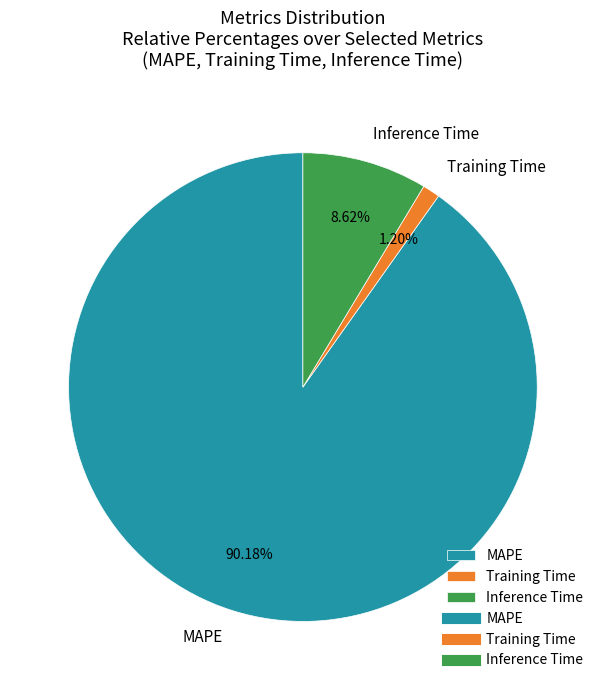

To the nearest percent, what is the difference between the largest and smallest slice percentages?

89%